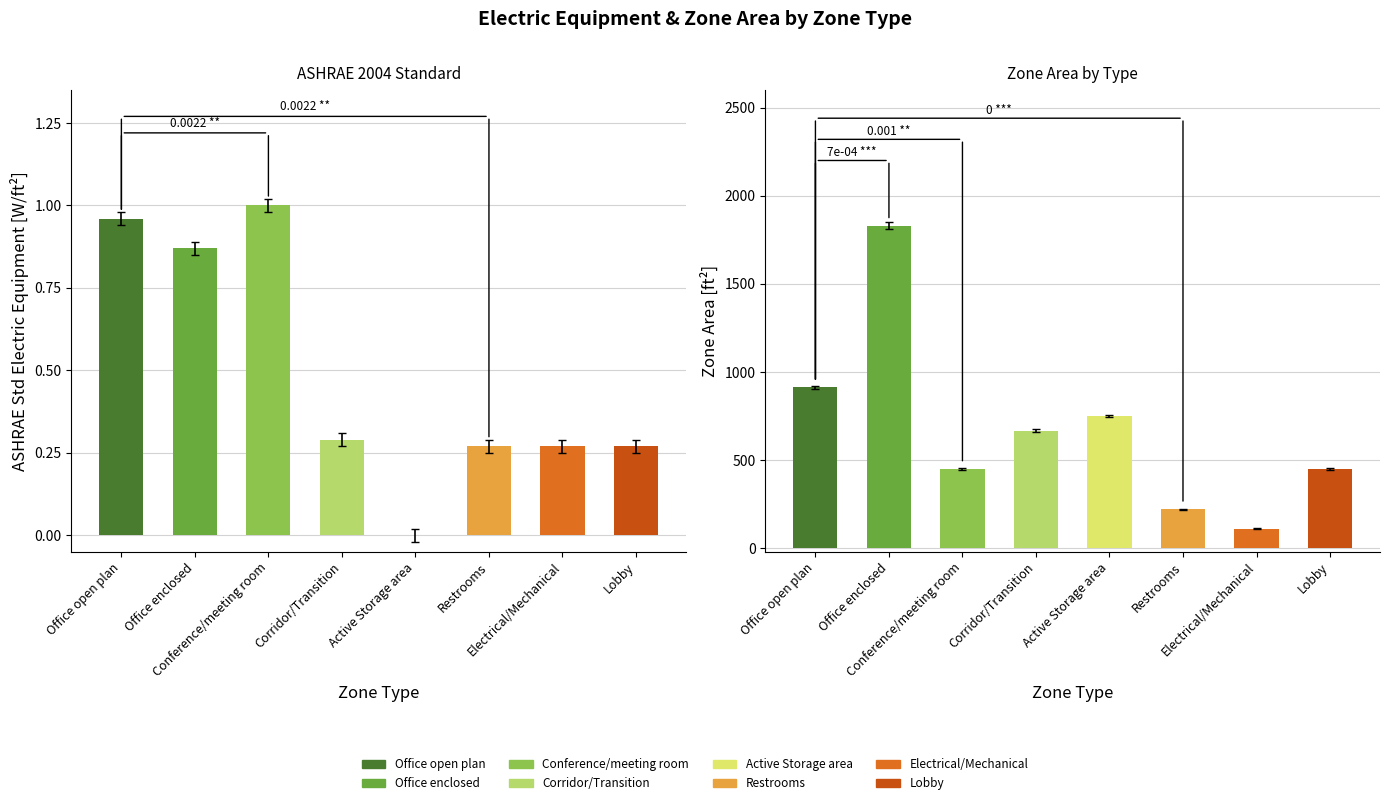

Where is the data nearest to the value 970?

Office open plan